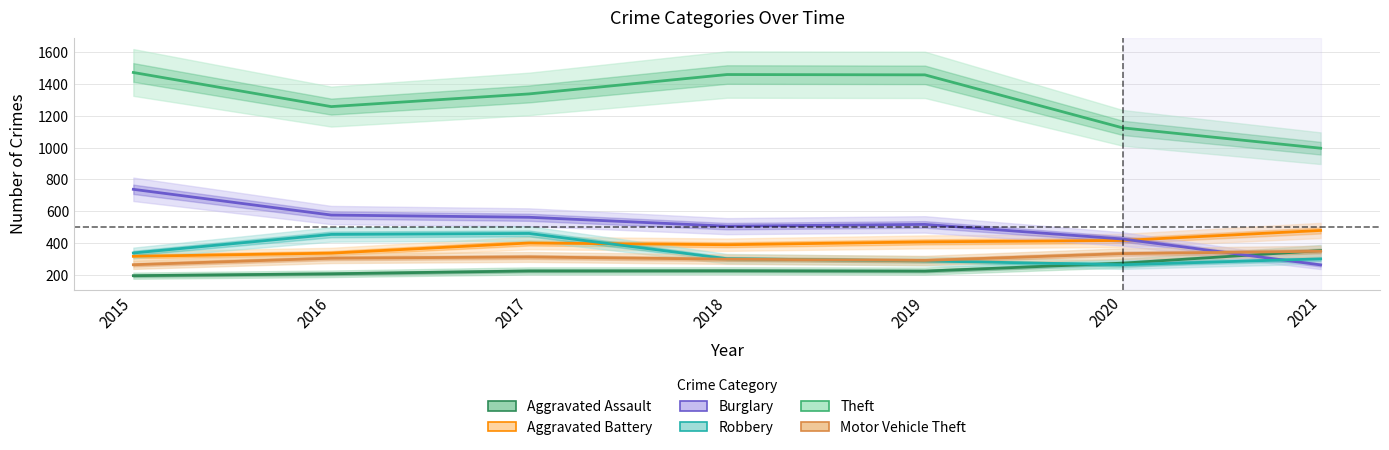

What is the maximum value for Theft?

1474